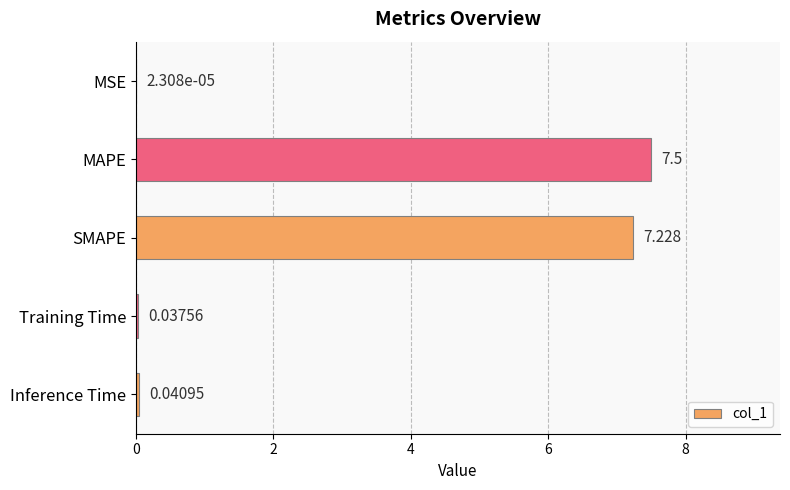

Which category has the highest value across all series?

MAPE